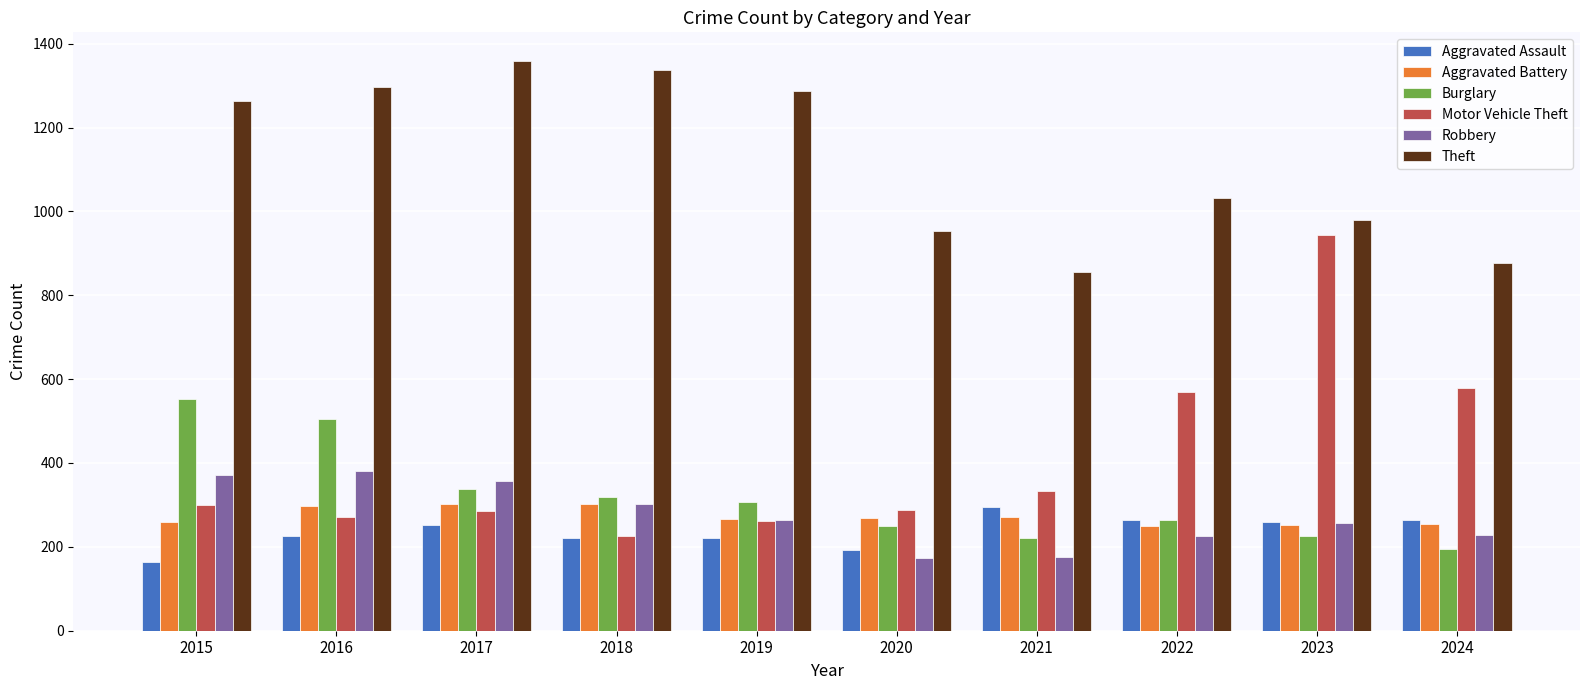

What is the difference between the Aggravated Assault values at 2016 and 2019?

5